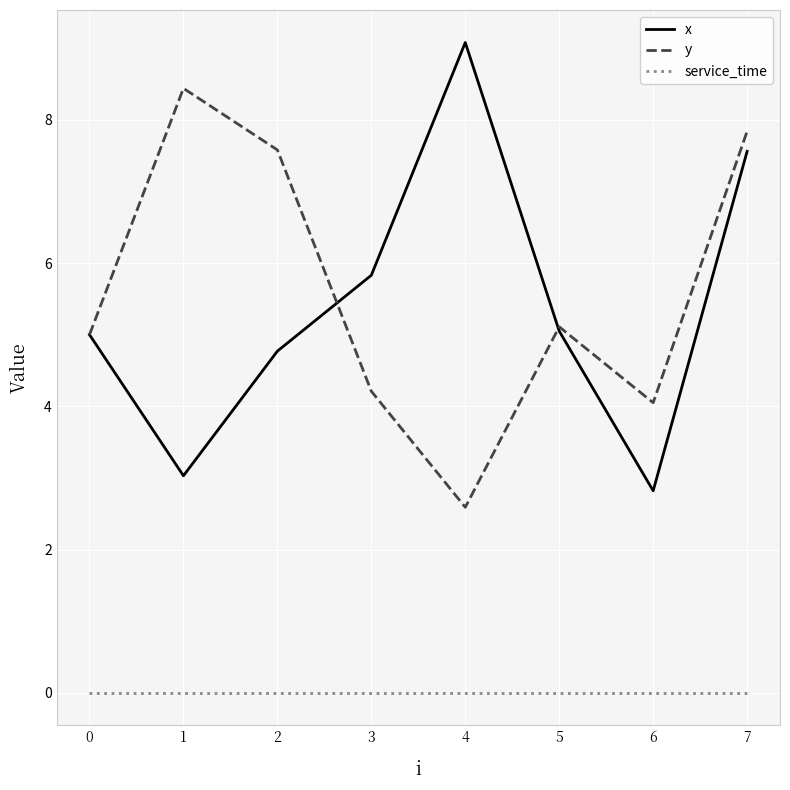

True or false: x and service_time intersect in this chart.

False